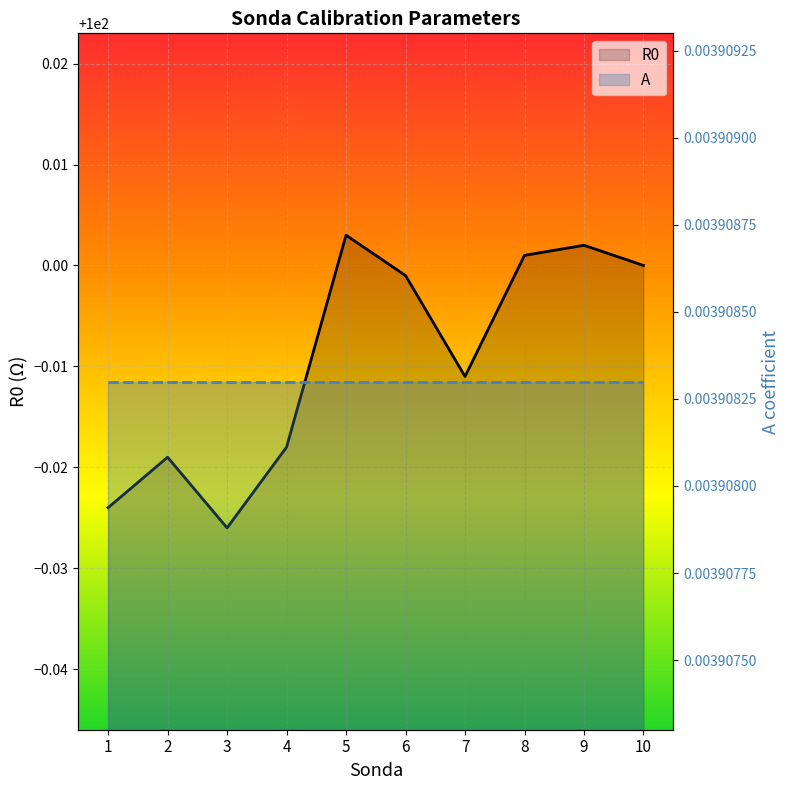

What is the spread (max minus min) of values at 3?

100.0